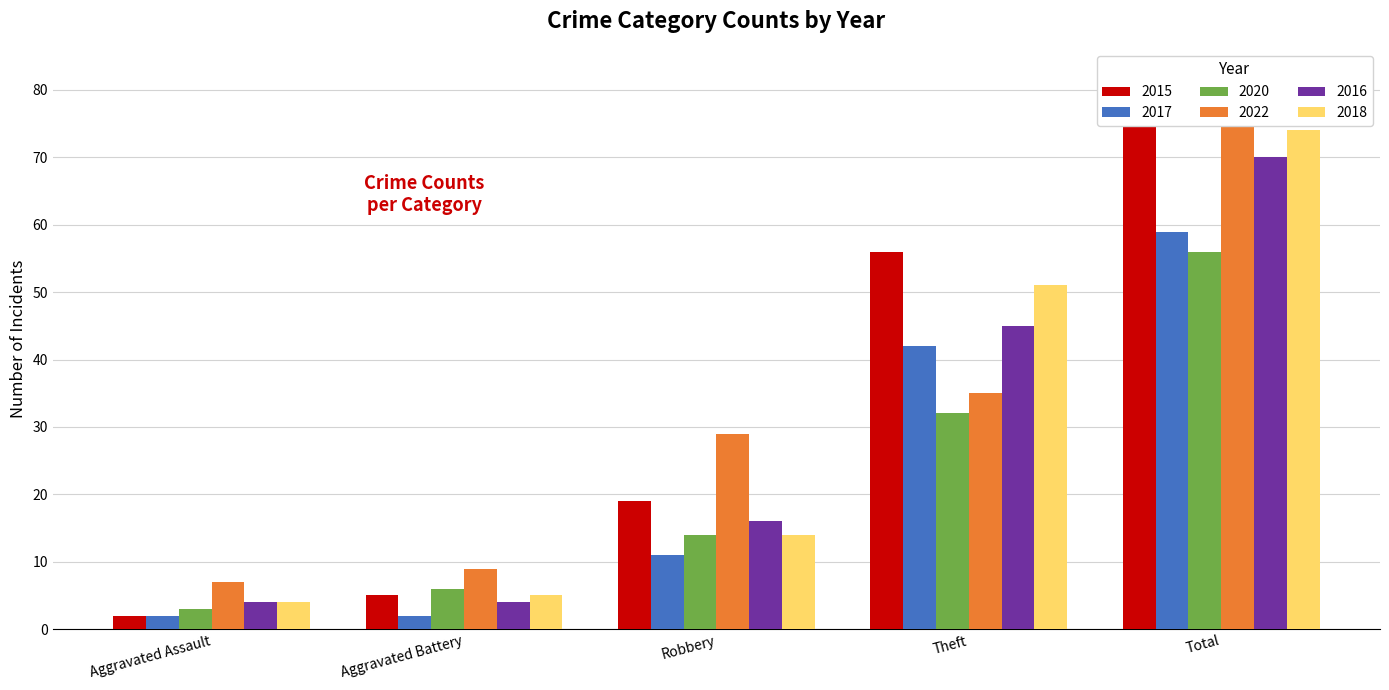

Between Robbery and Total, which series saw the biggest shift?

2015